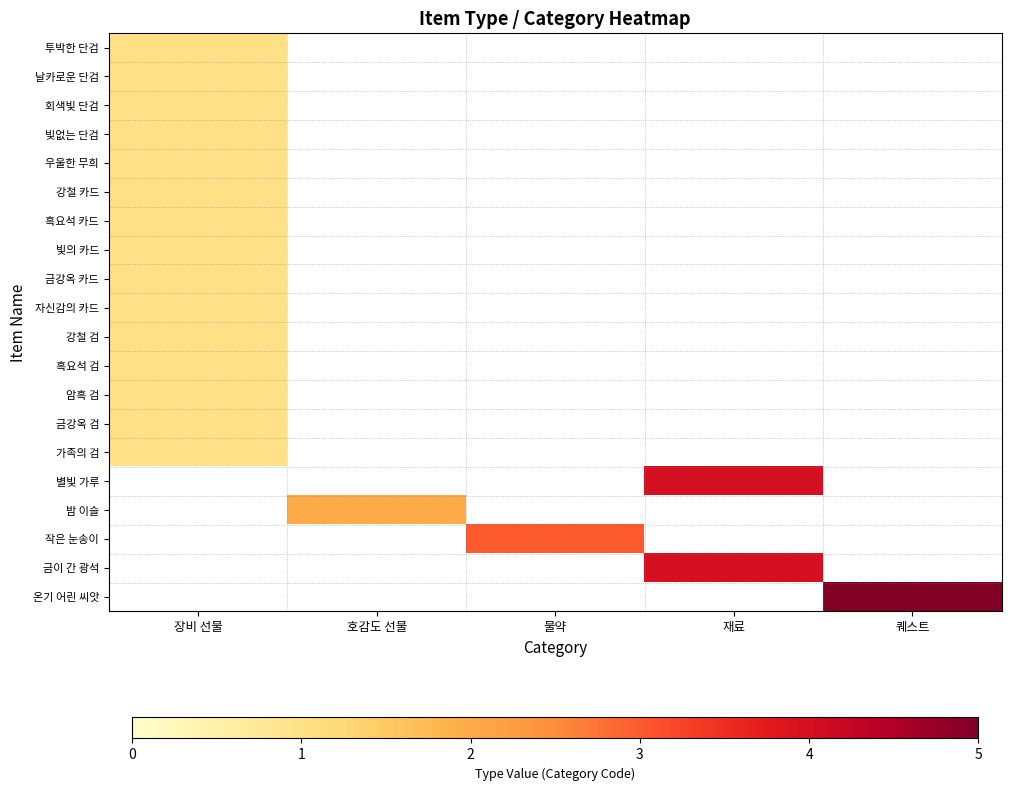

Is it true that 흑요석 카드 equals 1.0 at 장비 선물?

True